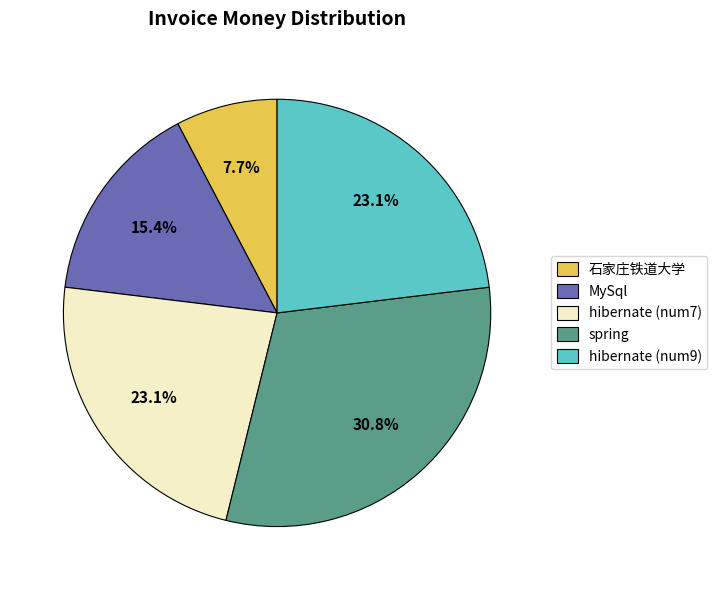

How many segments does this pie chart have?

5